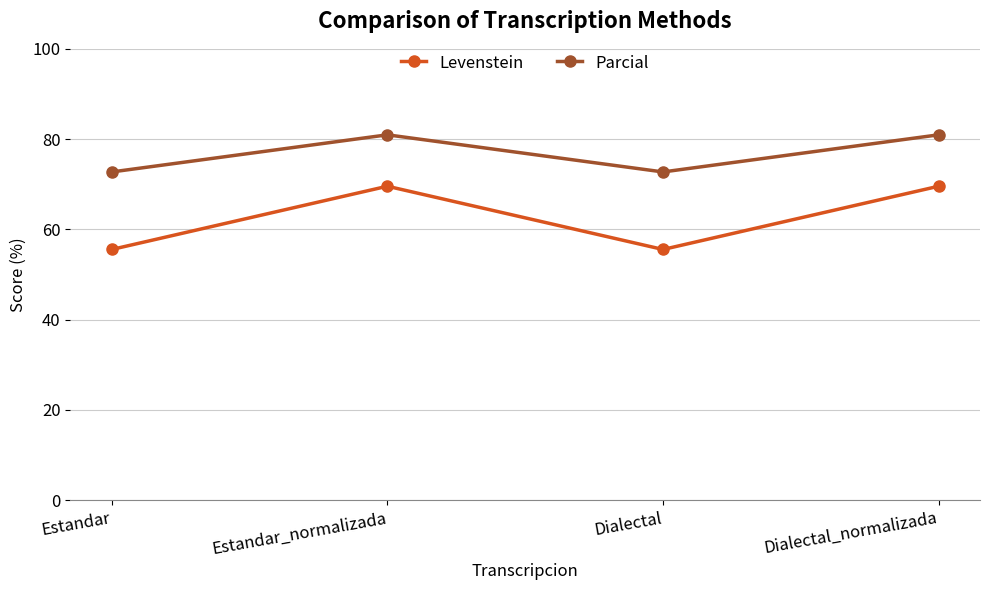

What are all the series names shown in the legend?

Levenstein, Parcial